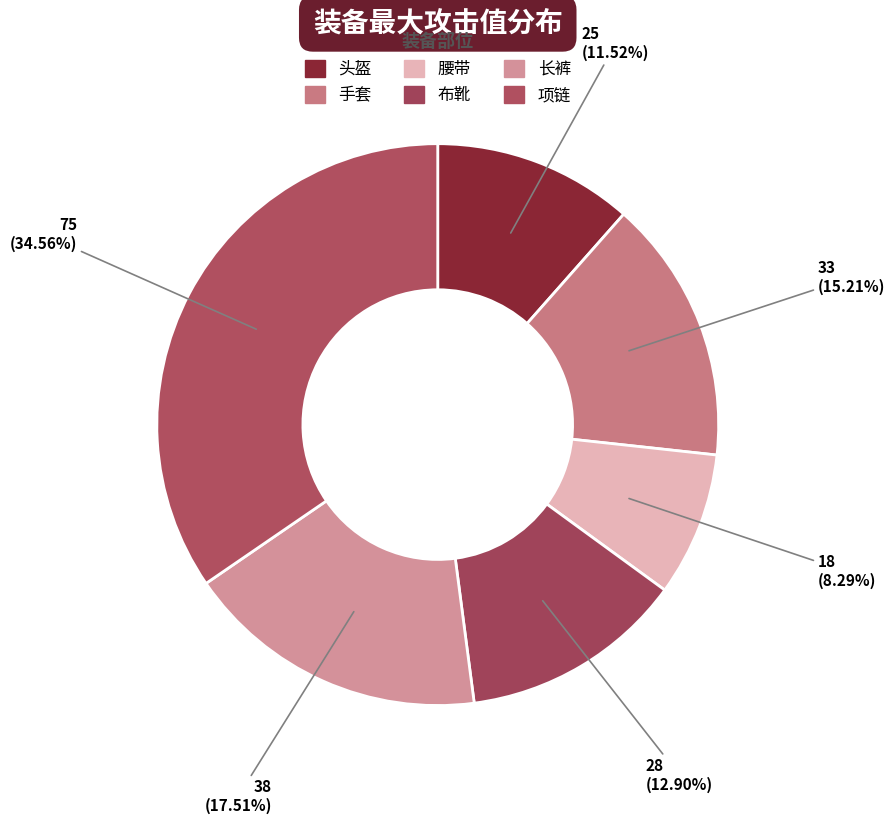

What is the largest slice in the pie chart?

项链